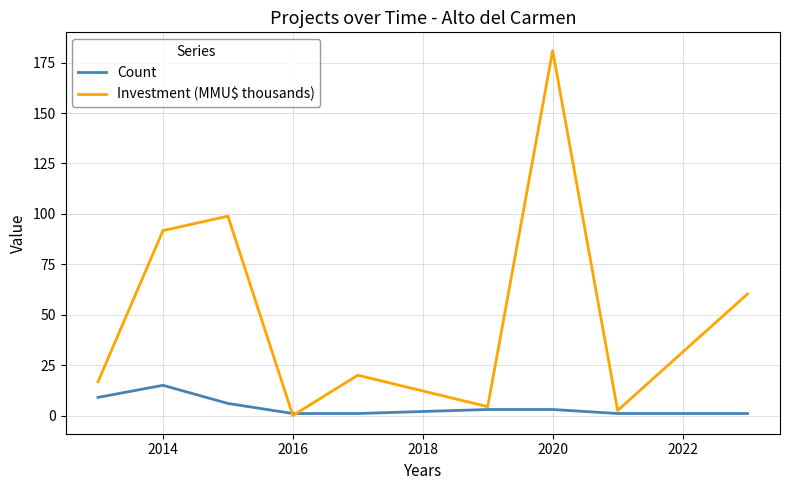

Which series has the largest range (max minus min)?

Investment (MMU$ thousands)